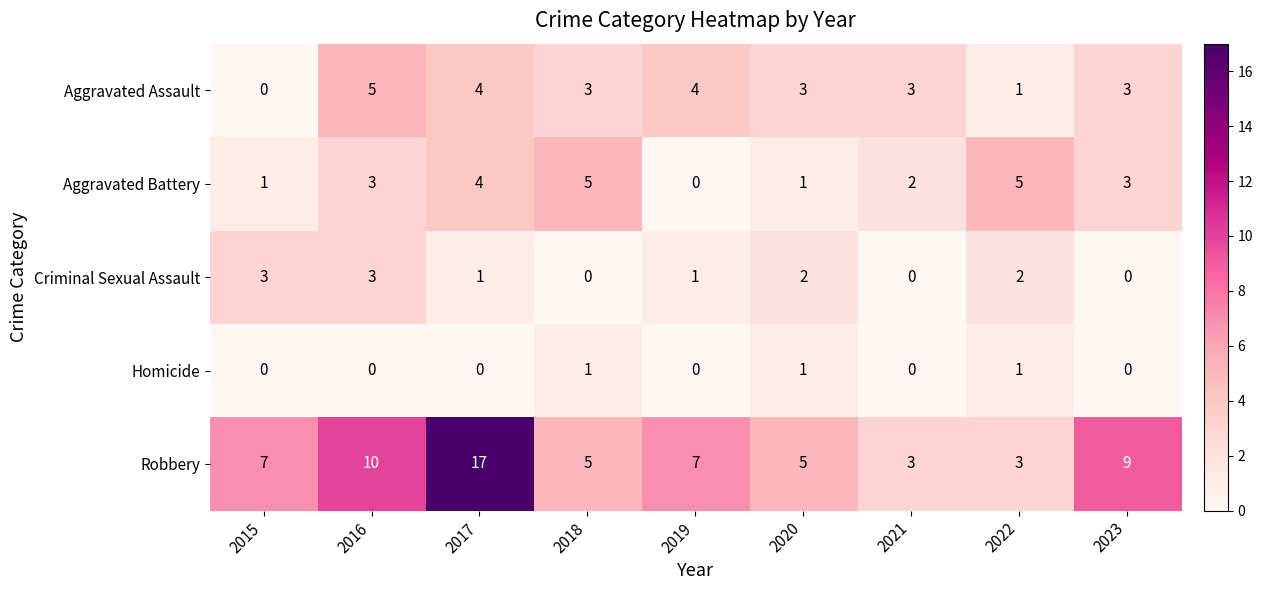

Which series changed the most between 2022 and 2023?

Robbery